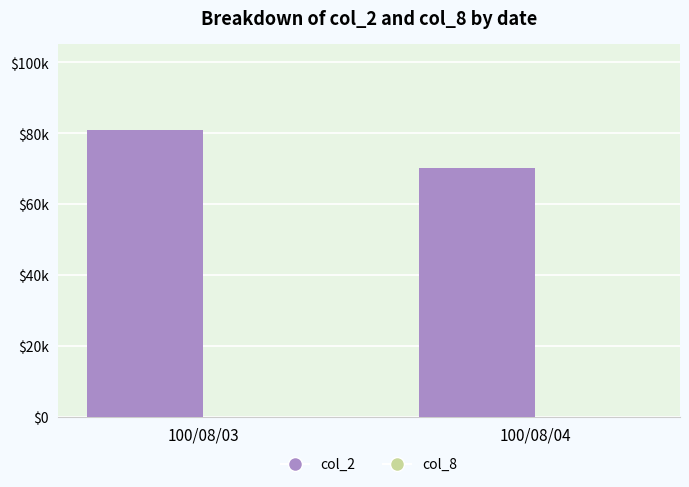

Does the chart contain stacked bars?

No